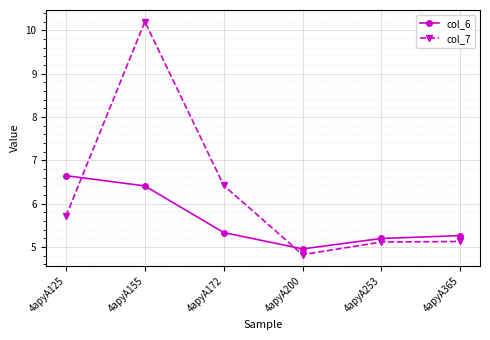

Which series has the largest total across all categories?

col_7